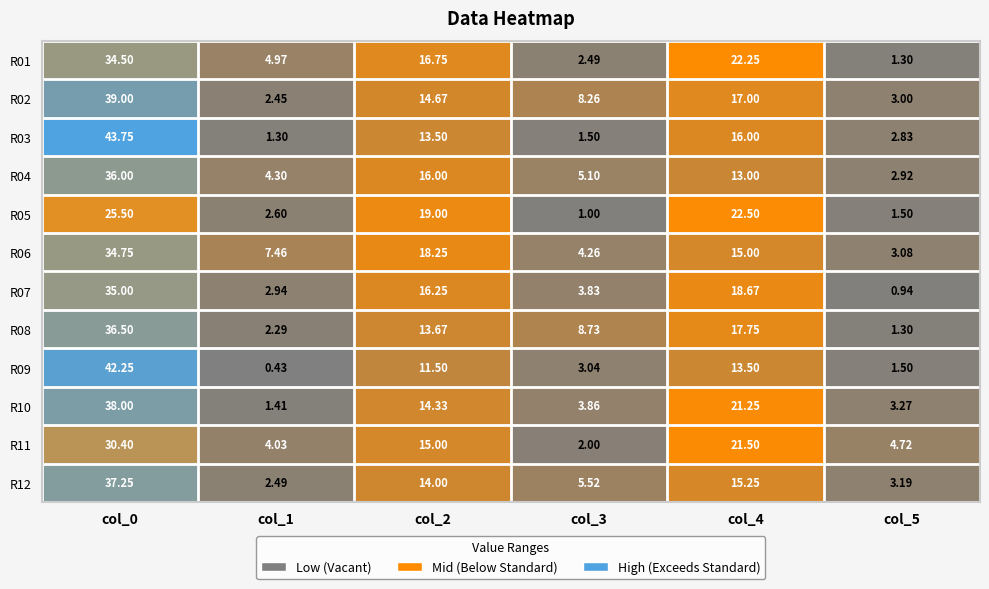

Is the value of R02 at col_5 greater than the value of R08 at col_2?

No